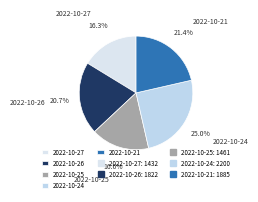

Between 2022-10-27 and 2022-10-26, which is larger?

2022-10-26